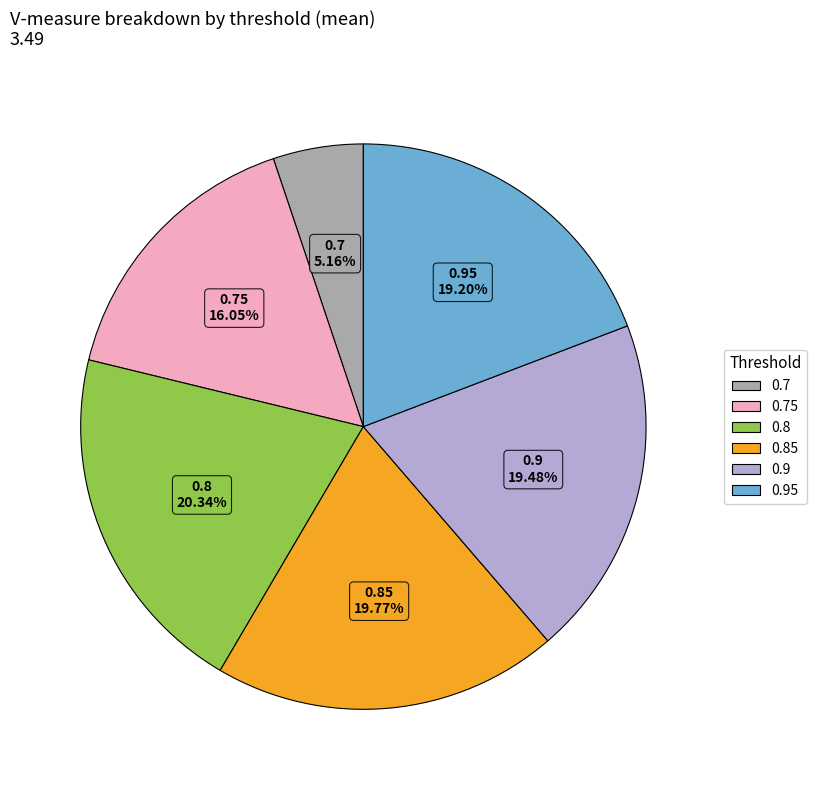

The 0.75 slice represents 16% of the pie. True or false?

True